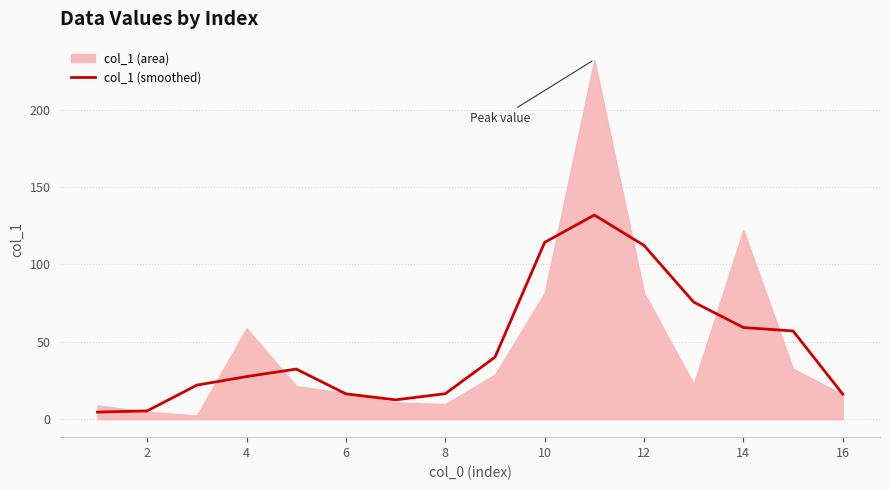

Is it true that col_1 (smoothed) equals 78.2 at 10?

False